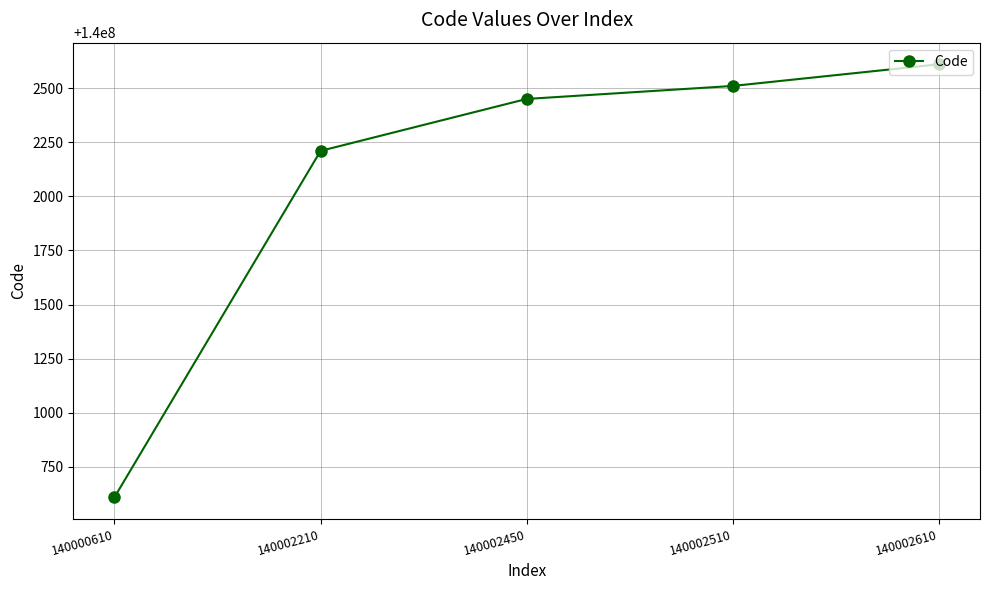

What is the difference between the maximum and second lowest values?

400